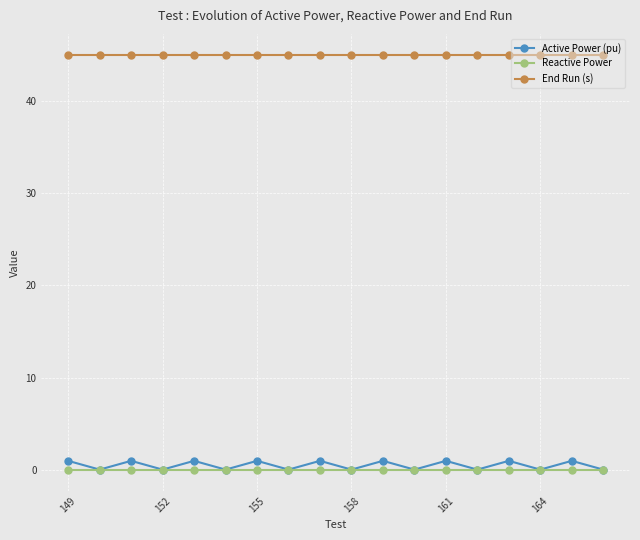

True or false: Active Power (pu) and End Run (s) cross at least once.

False